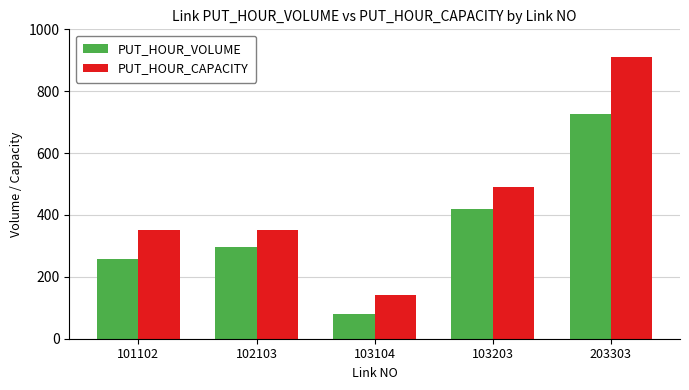

Which category has the highest value across all series?

203303